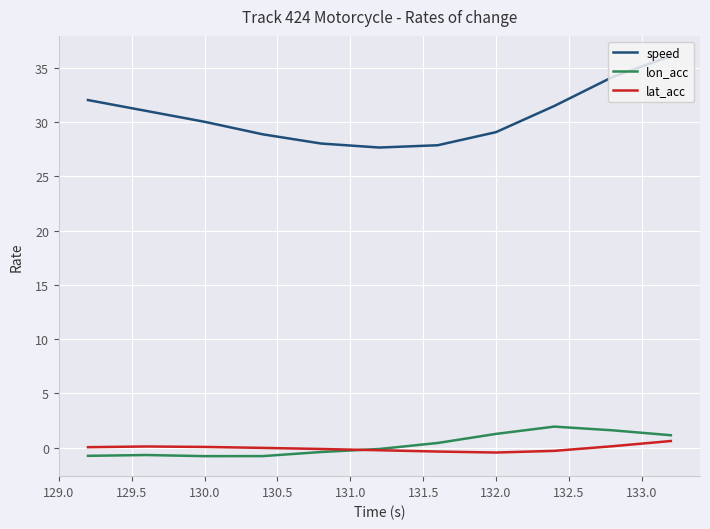

Which series has the largest range (max minus min)?

speed